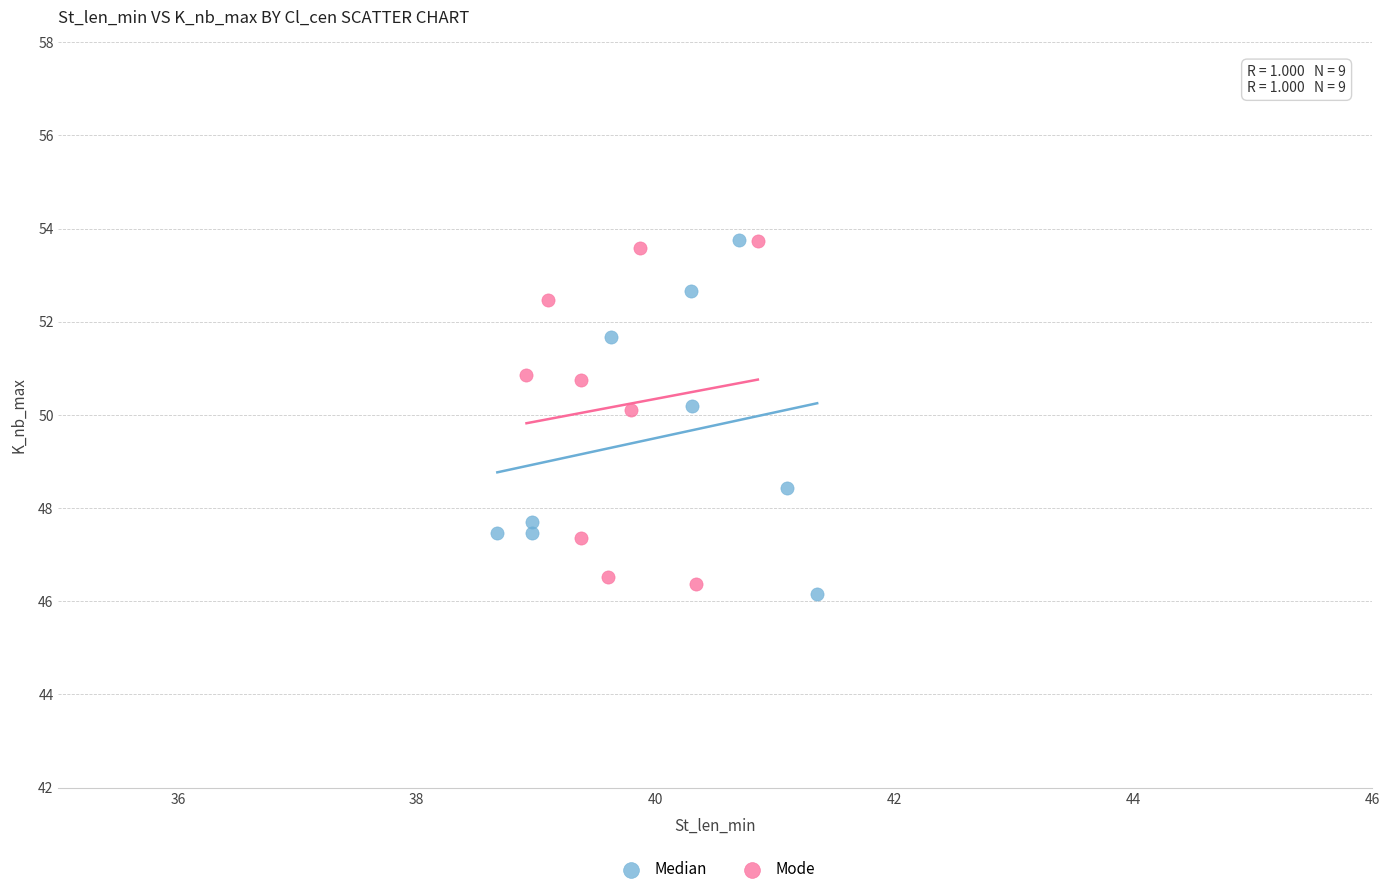

Which series reaches the minimum Y coordinate?

Median